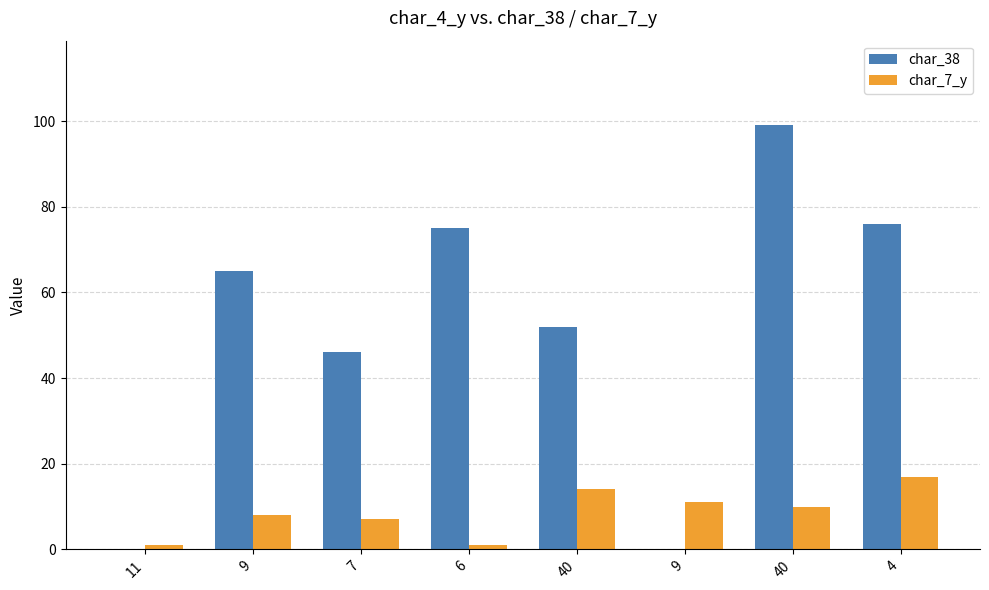

Reading left to right, what are all the values shown in this chart?

char_38: 0	65	46	75	52	0	99	76
char_7_y: 1	8	7	1	14	11	10	17